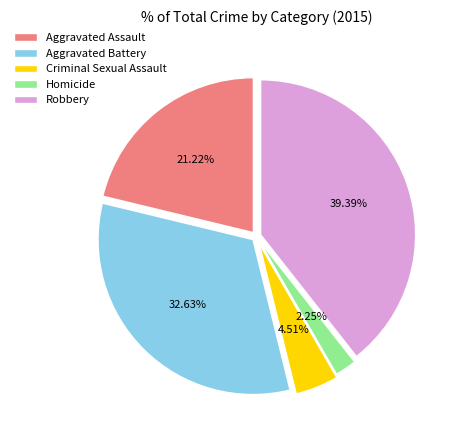

Count the number of slices in the pie.

5